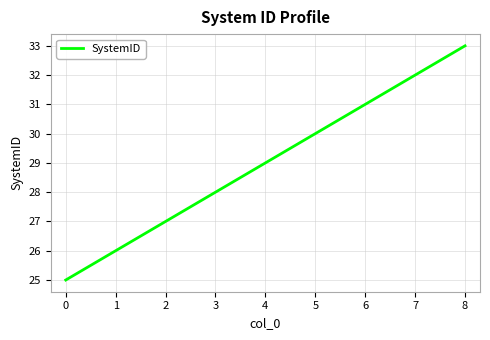

Which has a higher value, 1 or 0?

1